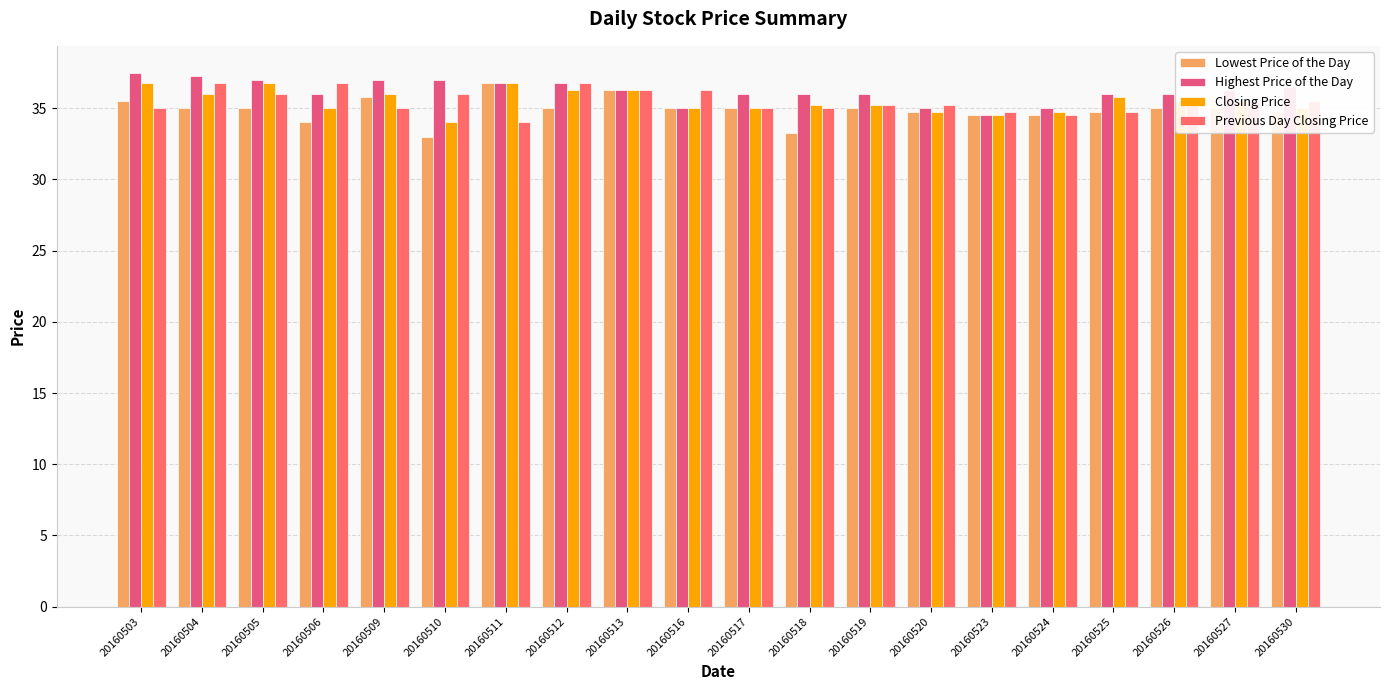

At which label does Highest Price of the Day first exceed 36?

20160503